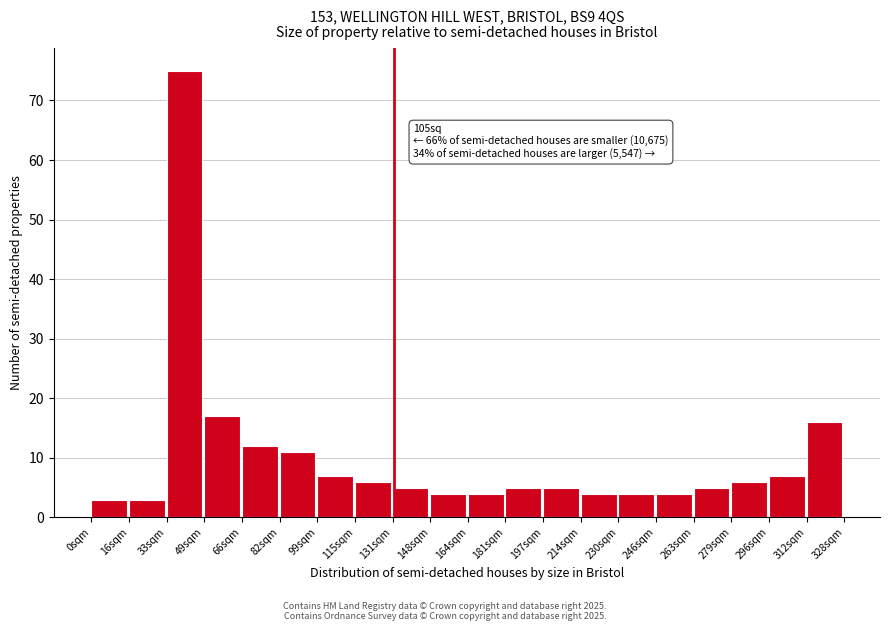

Over which range of the x-axis is the bar tallest?

32 to 50